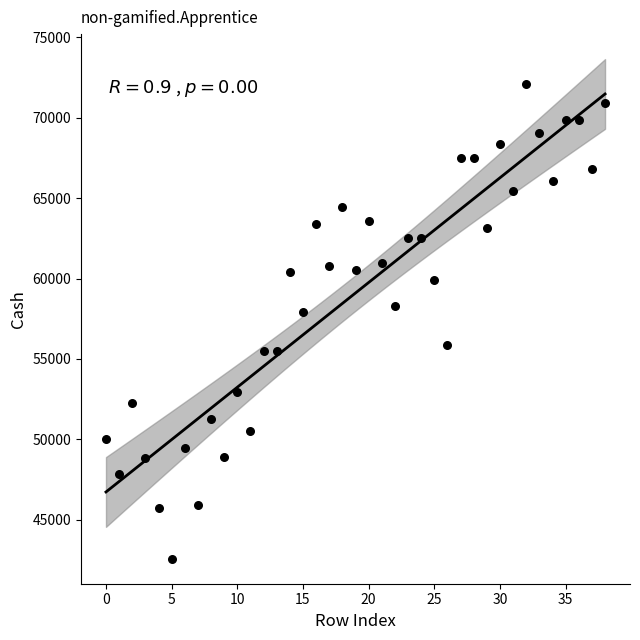

What Y value in the scatter plot is closest to 57334?

57912.2